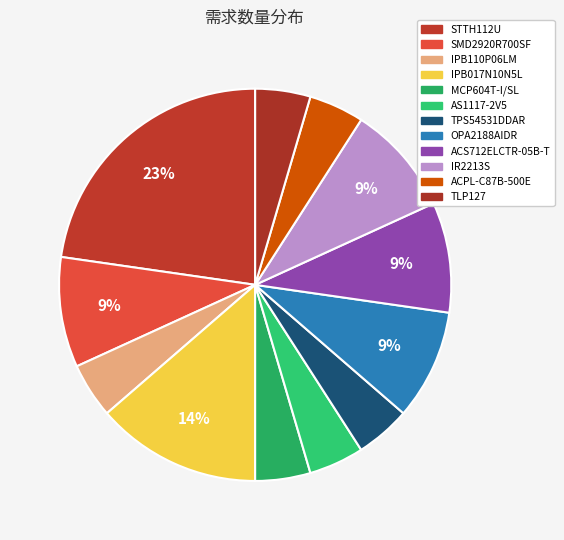

Is TLP127 the majority of the pie?

No